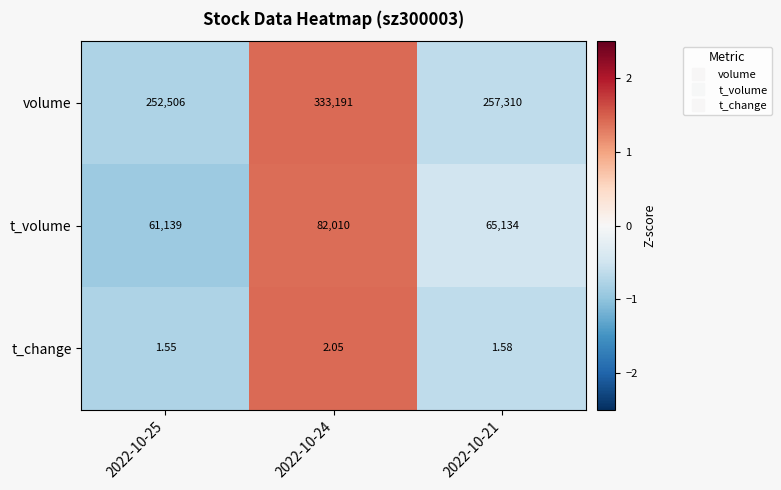

Between 2022-10-24 and 2022-10-21, which series saw the biggest shift?

volume